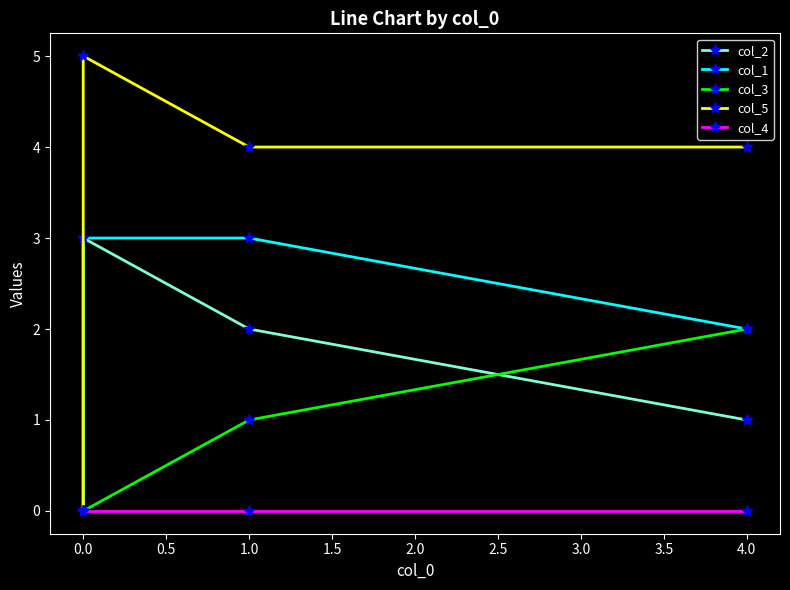

Between 0.0 and 1.0, which series saw the biggest shift?

col_5